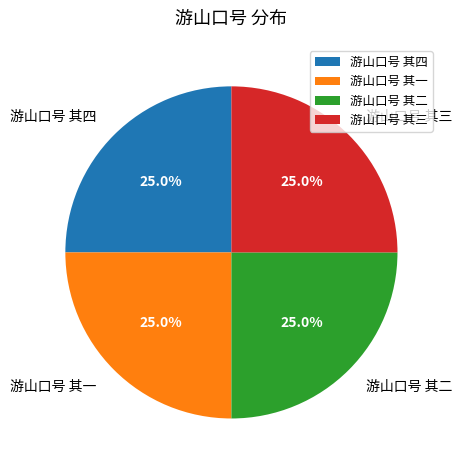

Does 游山口号 其四 represent more than half of the total?

No